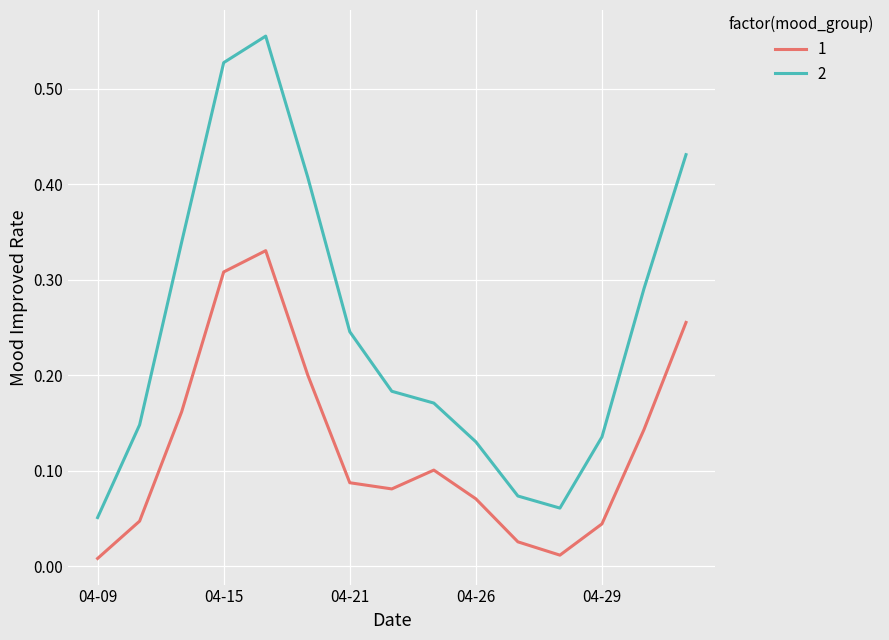

Rank the series by their average value, from lowest to highest.

1, 2